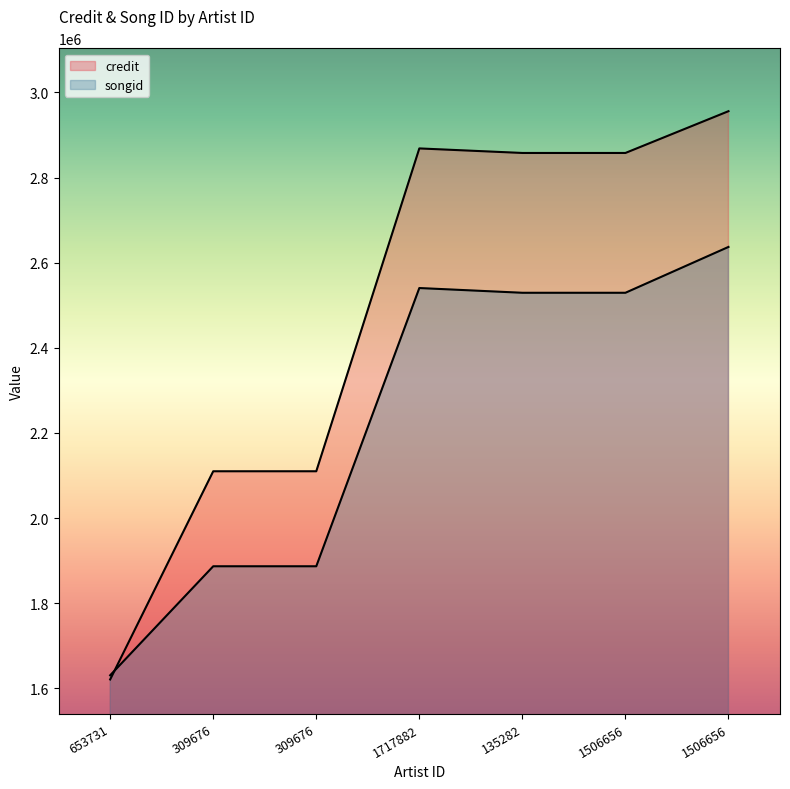

Where is credit nearest to the value 2288466?

309676